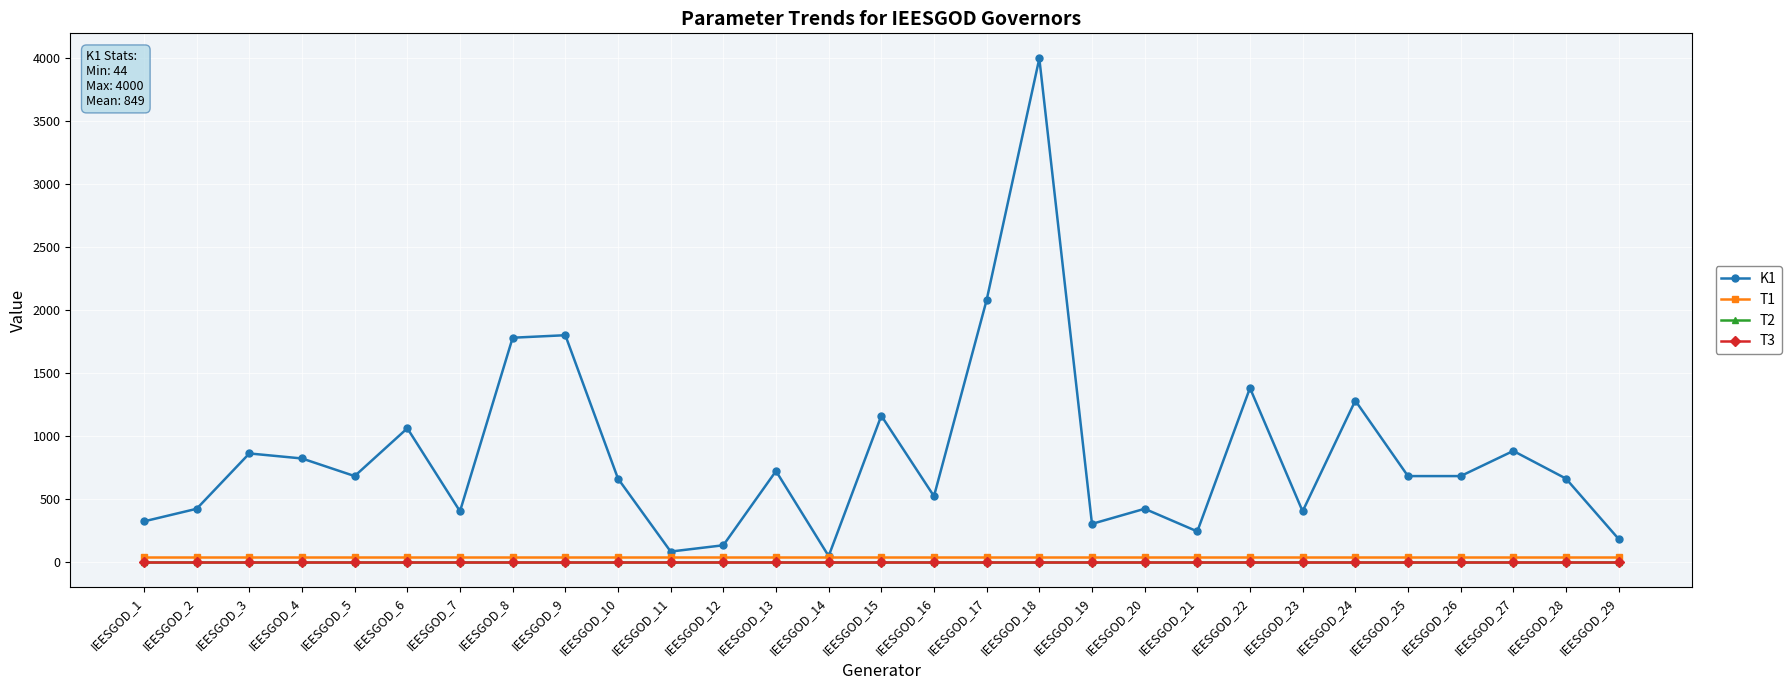

What is the total value across all series at IEESGOD_6?

1101.1